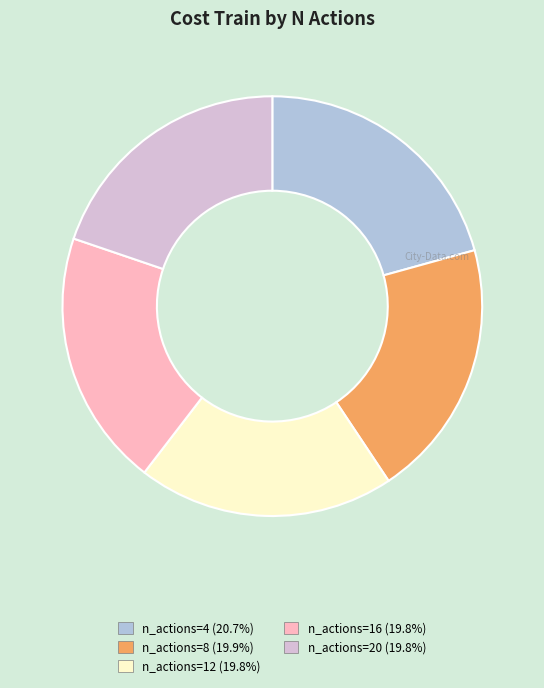

Combined, do n_actions=12 (19.8%) and n_actions=4 (20.7%) account for over 50%?

No